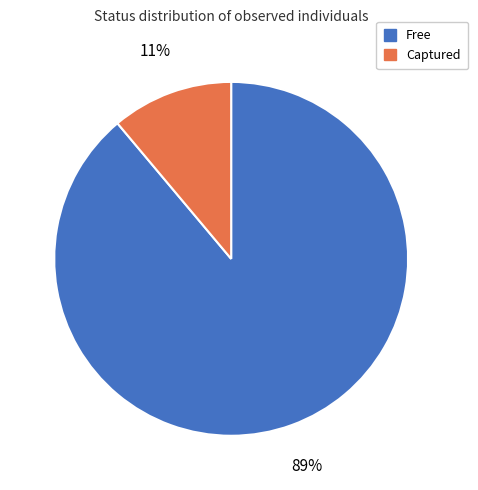

To the nearest percent, what is the combined percentage of Captured and Free?

100%